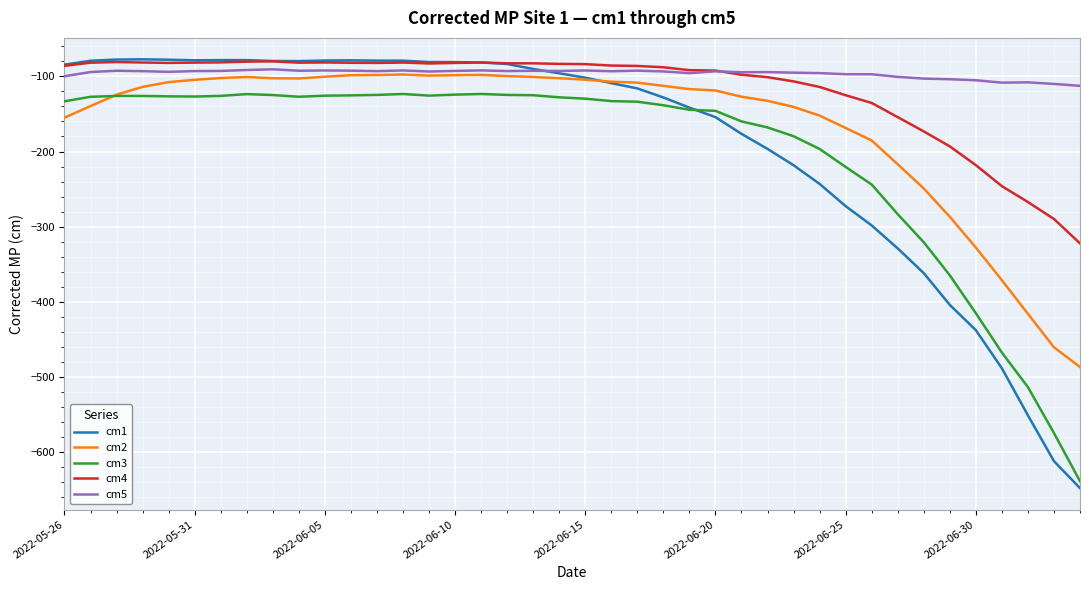

True or false: cm2 and cm4 intersect in this chart.

False